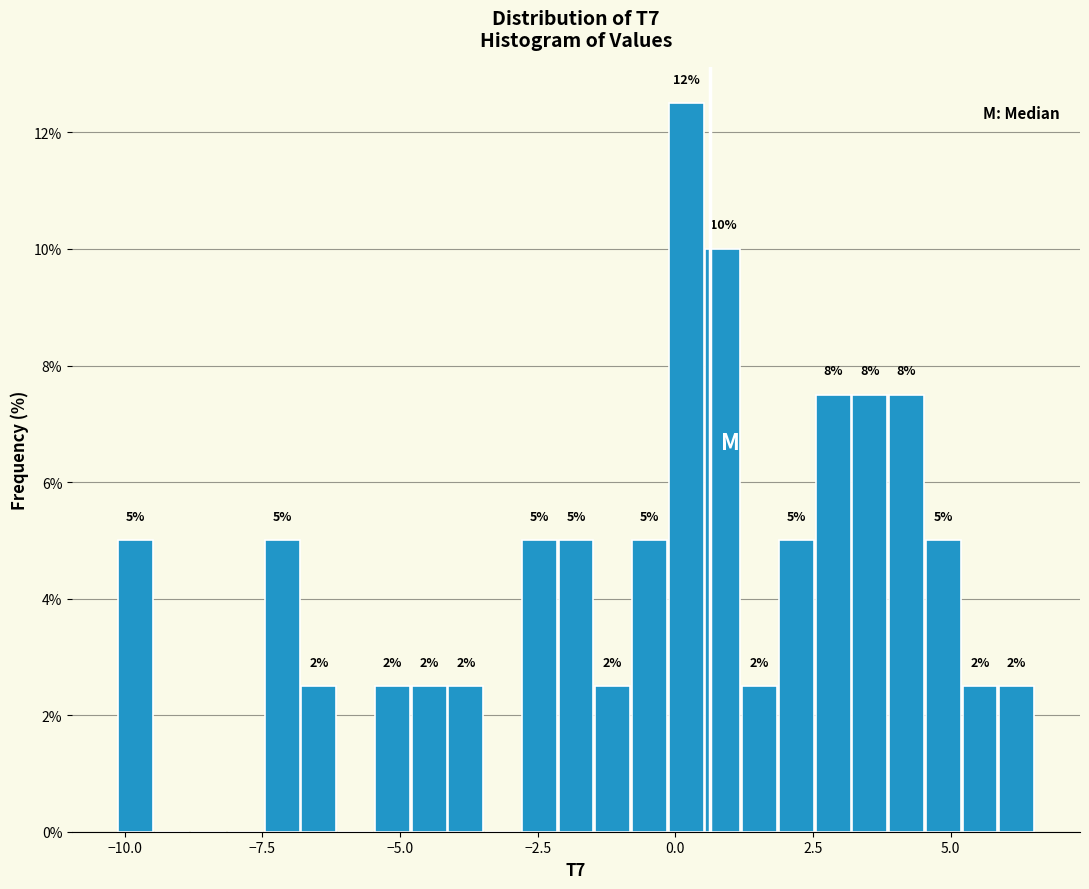

Around what value on the x-axis is the tallest bar? Give the approximate position of its centre, as read against the axis.

0.0